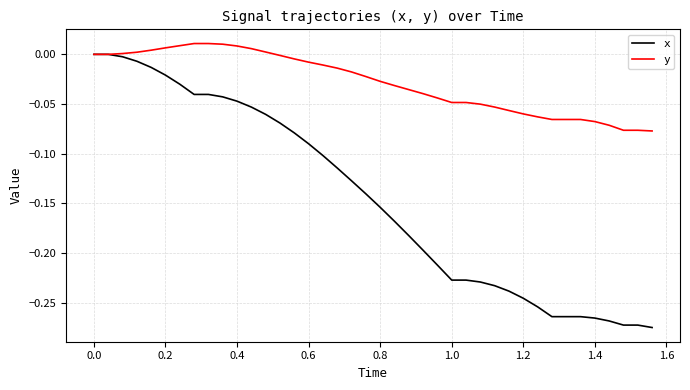

Rank the series by their average value, from lowest to highest.

x, y